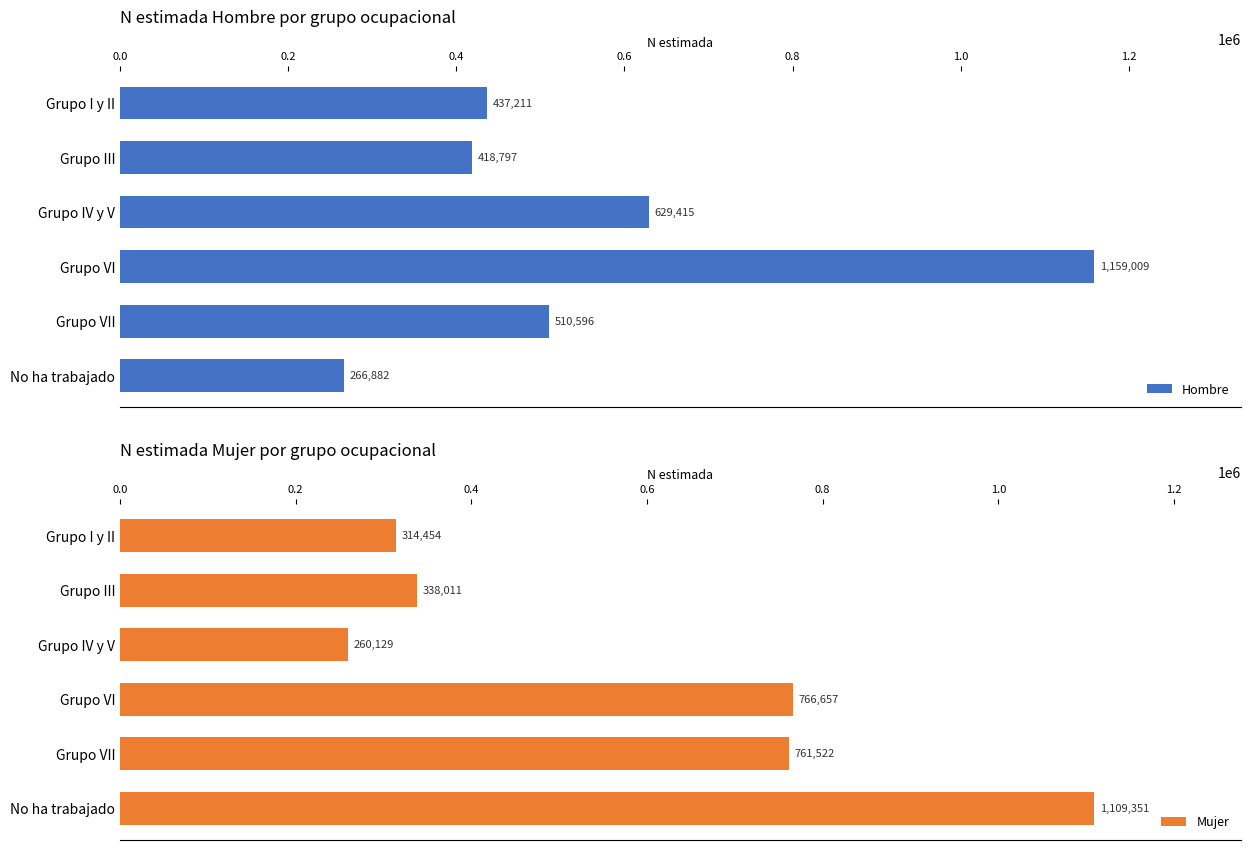

What is the smallest value displayed?

260129